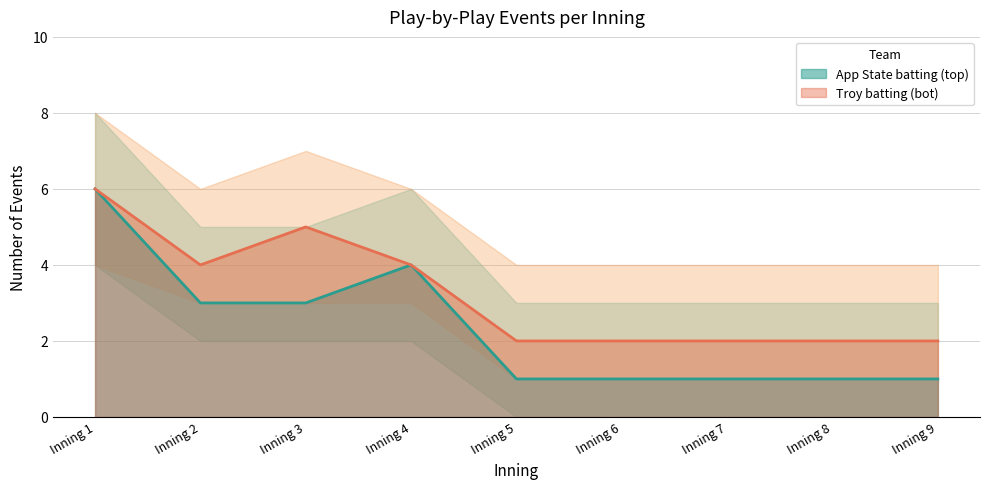

True or false: App State batting (top) has a value of 6 at Inning 1.

True